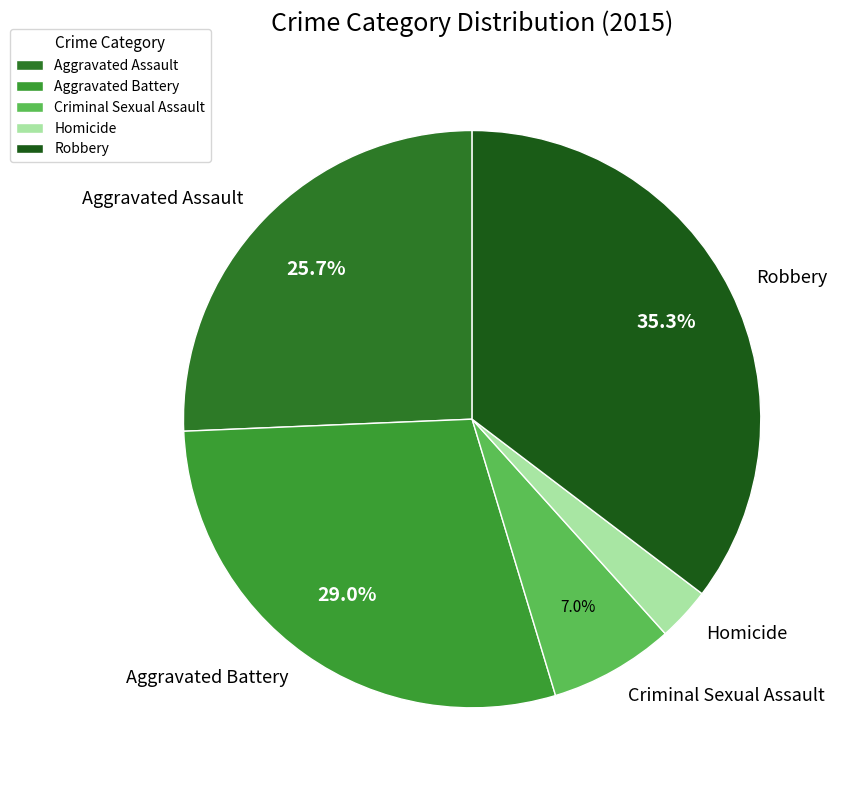

Is Aggravated Battery the majority of the pie?

No